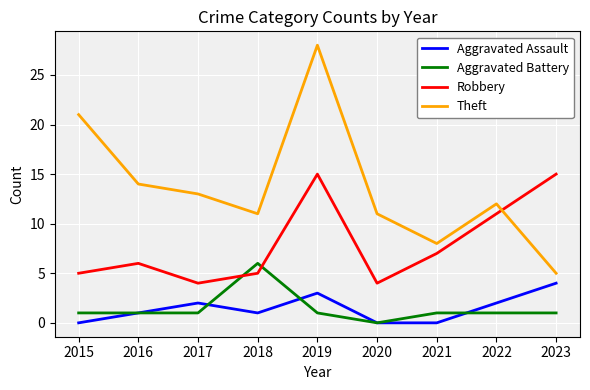

Which series changed the most between 2015 and 2020?

Theft